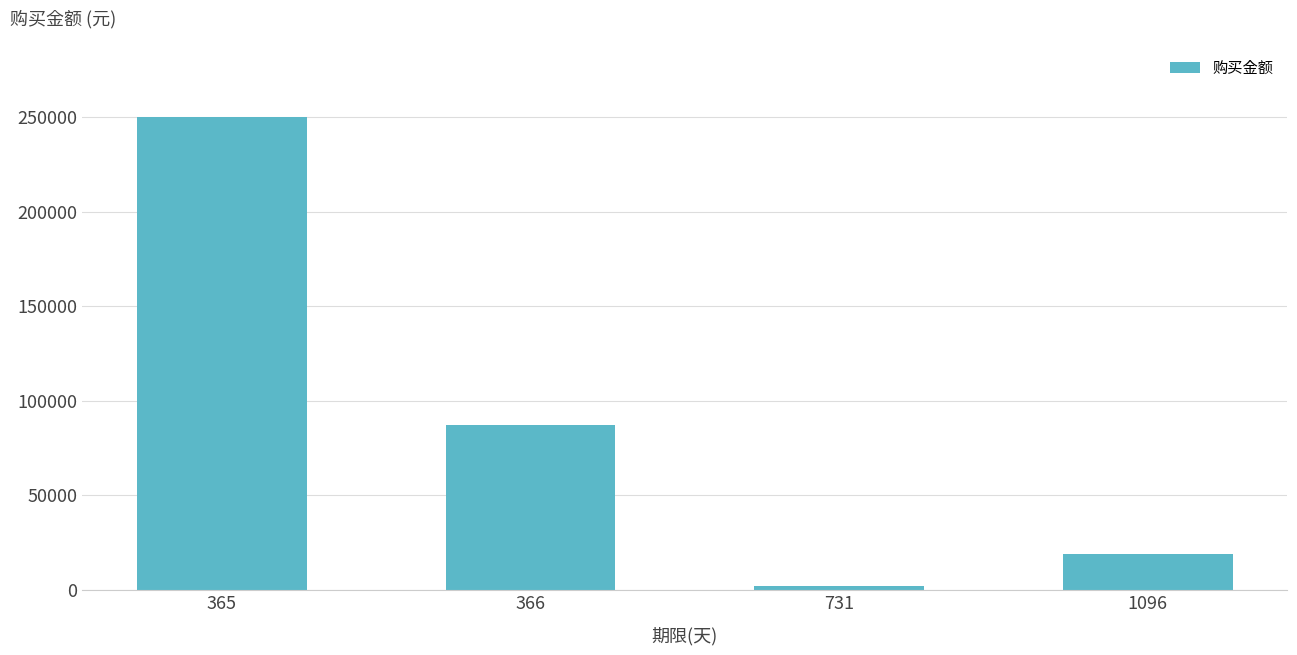

List the labels in order of value, largest first.

365, 366, 1096, 731